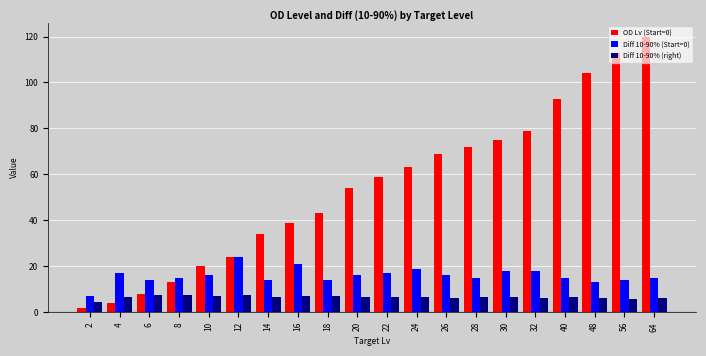

Which series has the widest spread of values?

OD Lv (Start=0)